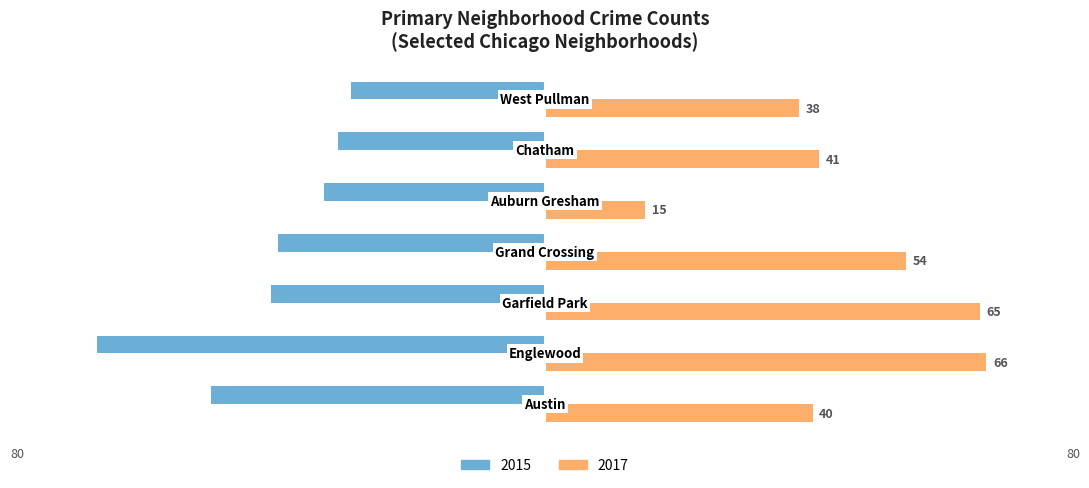

What is the maximum value shown in the chart?

66